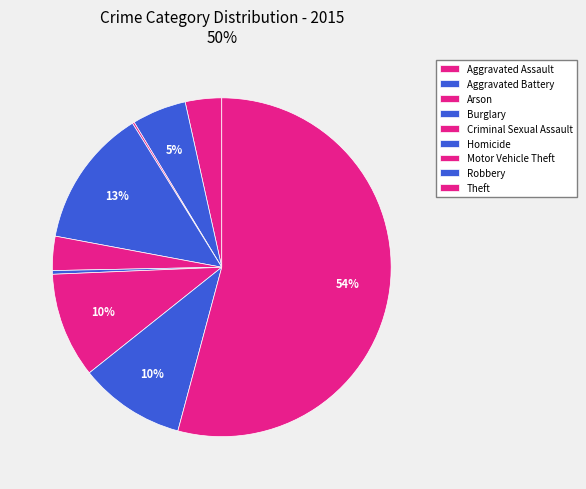

Combined, what portion of the pie is Motor Vehicle Theft and Robbery?

20.2%